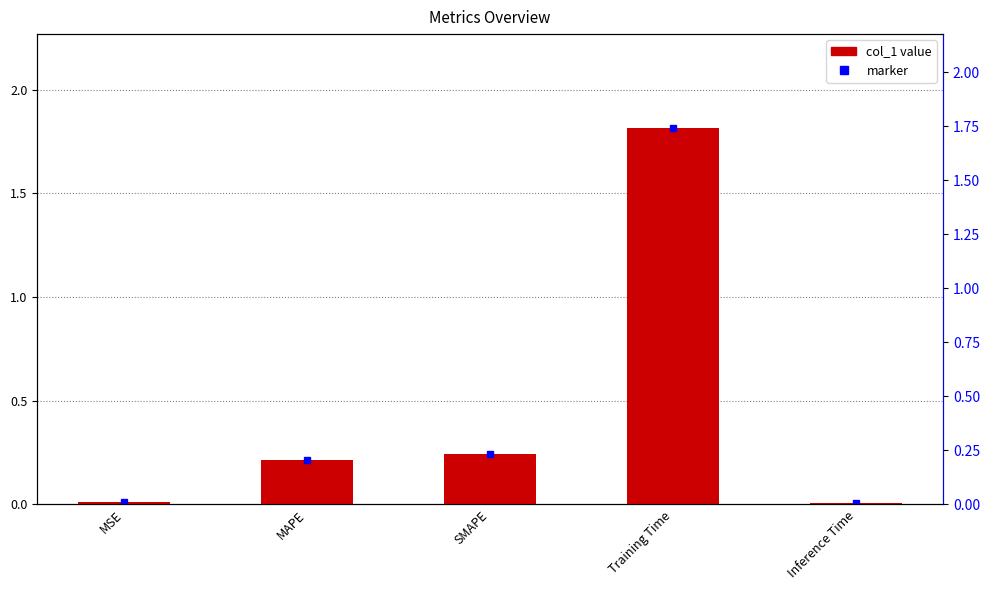

At which label is the value closest to 0?

Inference Time